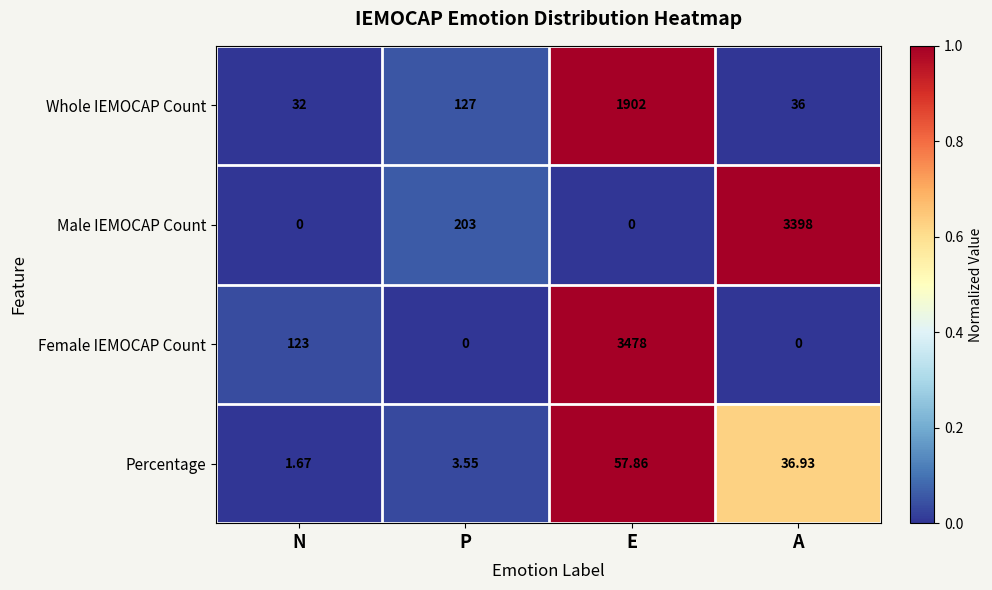

Which series has the largest range (max minus min)?

Female IEMOCAP Count